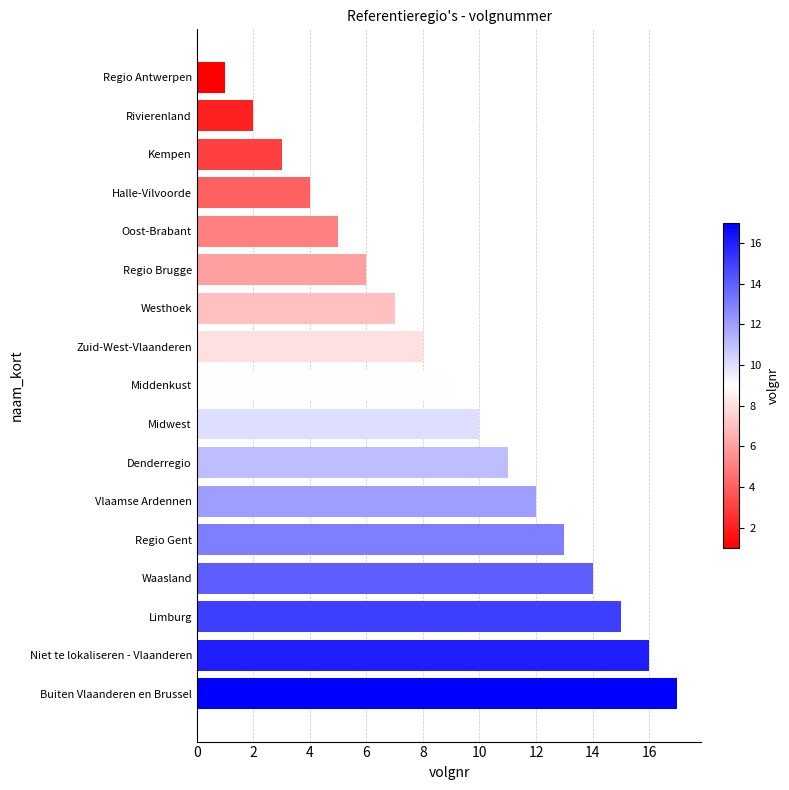

What is the average value?

9